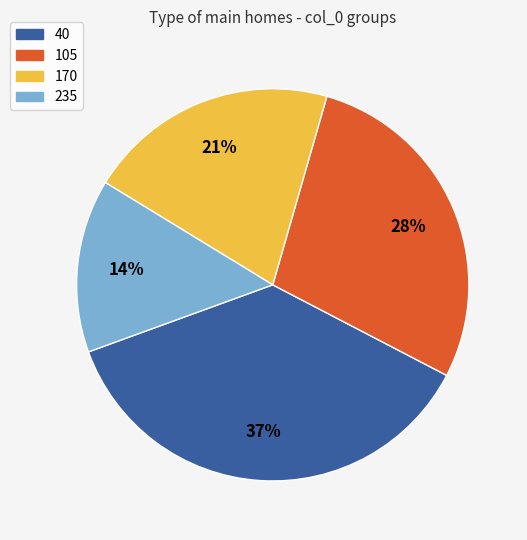

How many slices are in this pie chart?

4